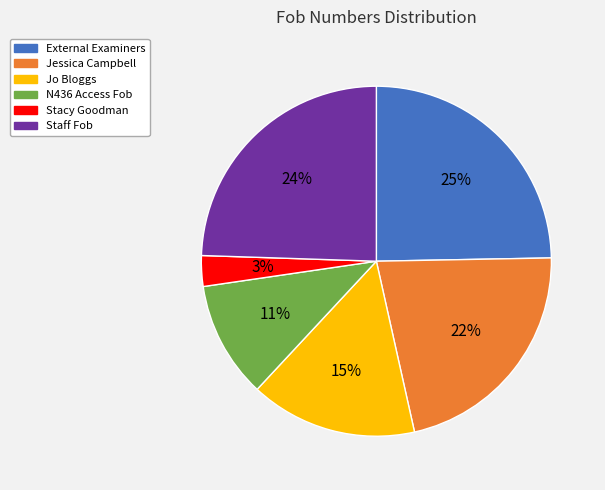

Does Staff Fob account for over 50% of the chart?

No